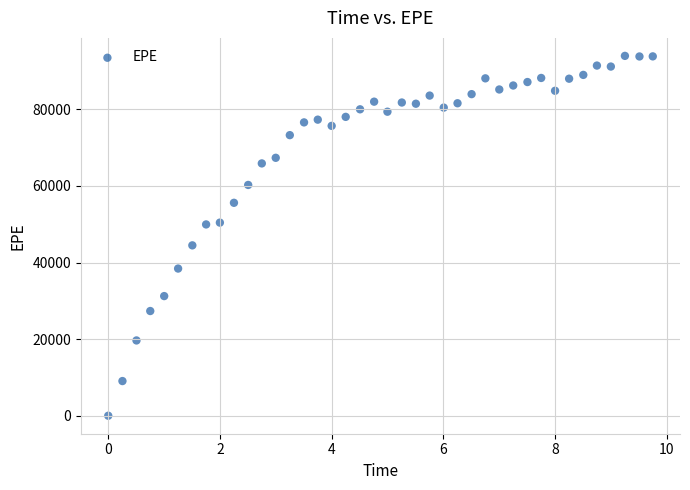

What is the range of X values (max minus min)?

9.7